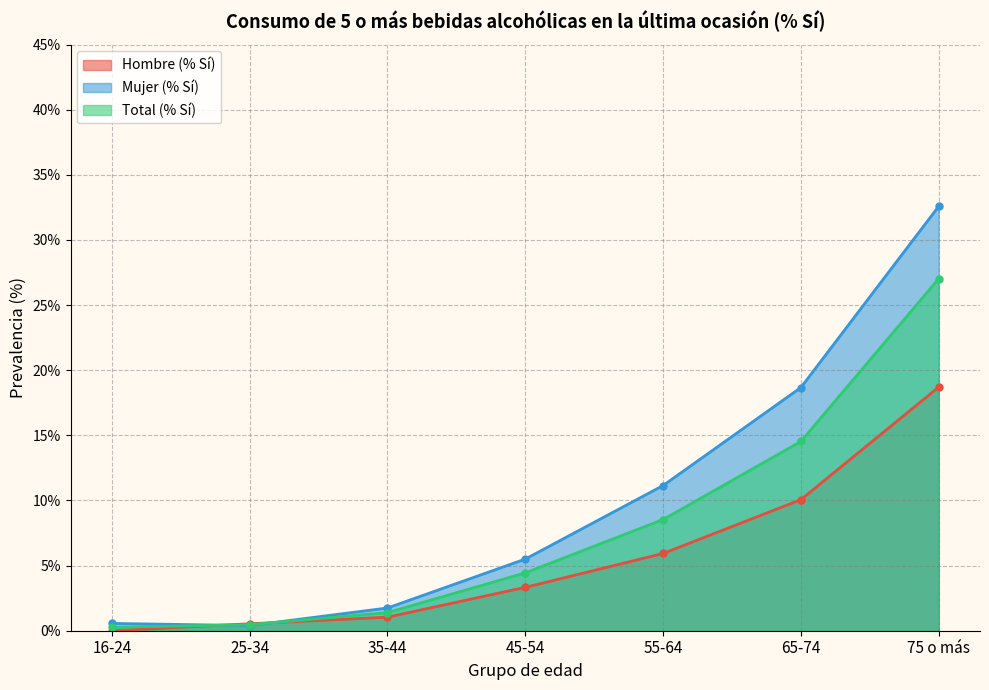

What is the label of the 7th point from the right?

16-24